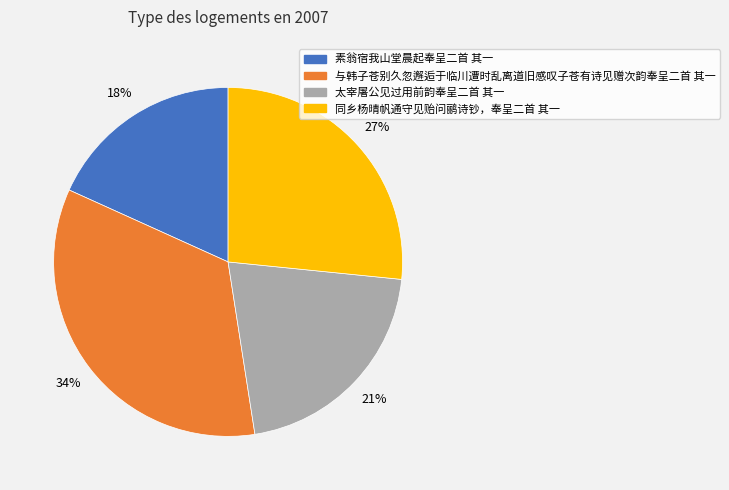

Do 与韩子苍别久忽邂逅于临川遭时乱离道旧感叹子苍有诗见赠次韵奉呈二首 其一 and 同乡杨晴帆通守见贻问鹂诗钞，奉呈二首 其一 together represent more than half of the pie?

Yes